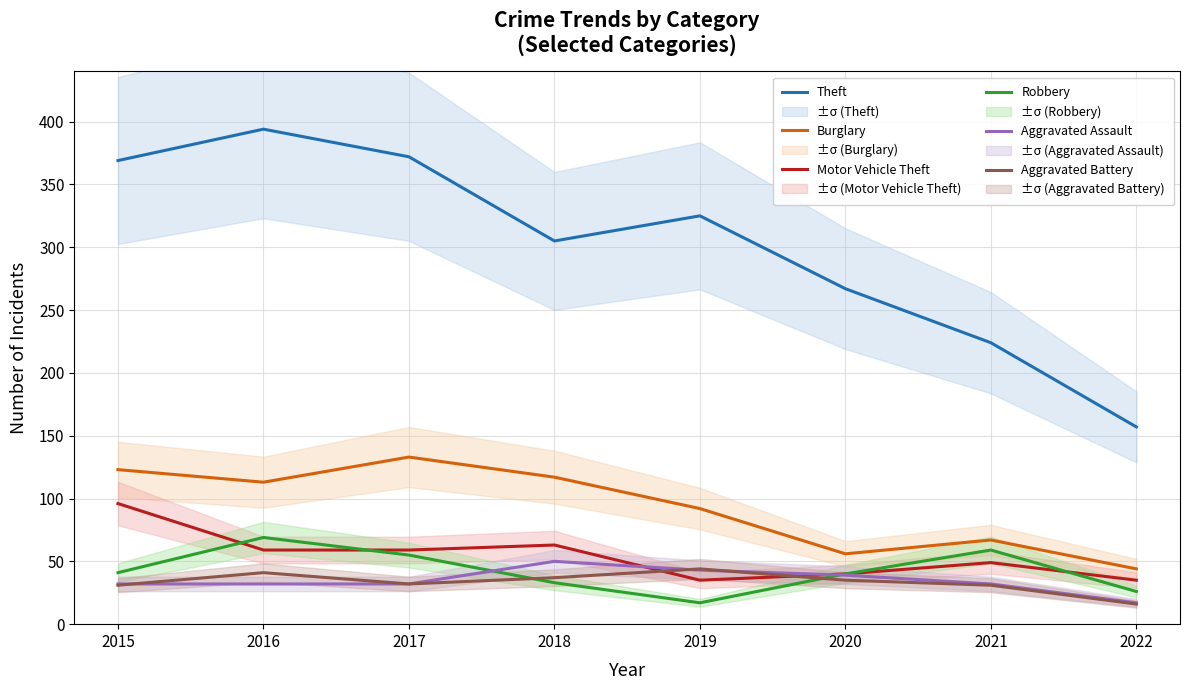

At which label does Aggravated Assault first exceed 32?

2018